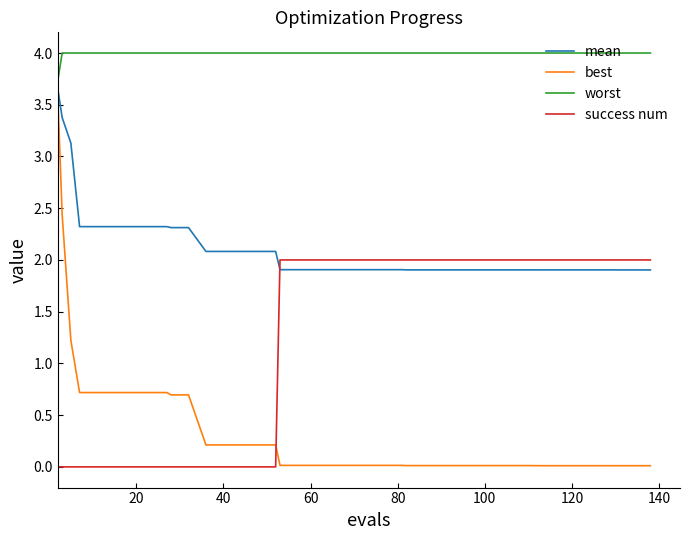

At how many categories does at least one series exceed 1?

40